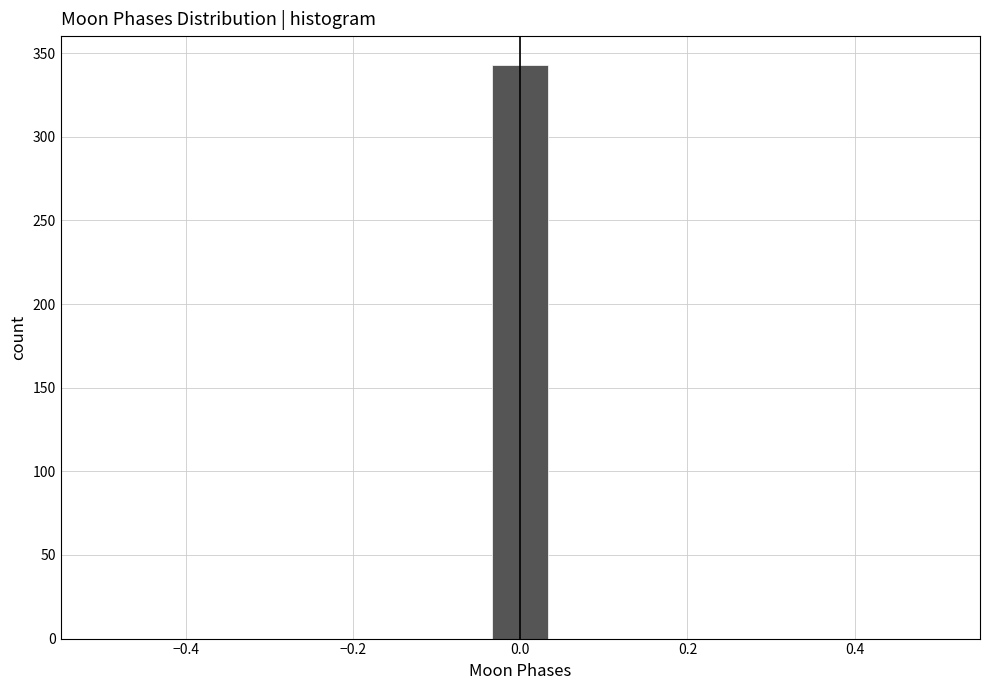

Around what value on the x-axis is the tallest bar? Give the approximate position of its centre, as read against the axis.

0.00